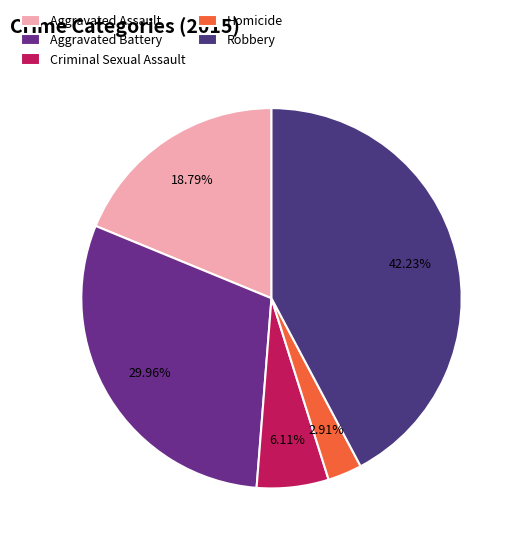

To the nearest percent, what portion does Robbery represent?

42%